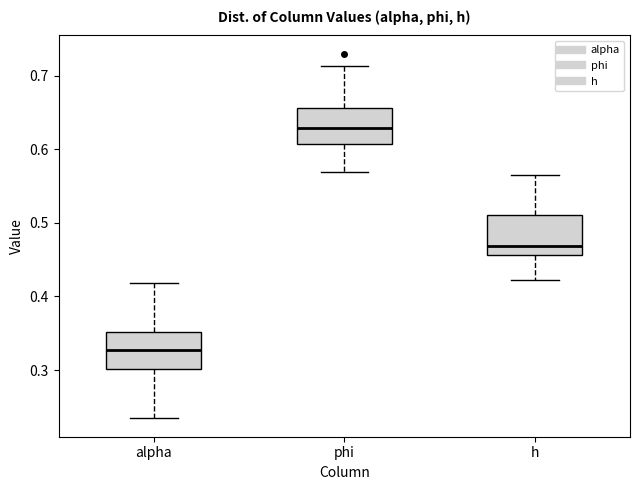

Which box has the lowest median line?

alpha